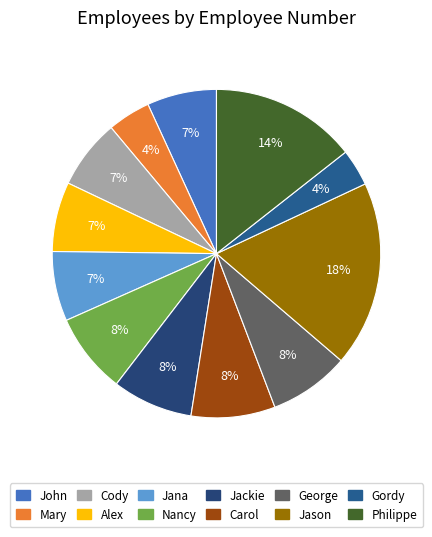

How many segments does this pie chart have?

12